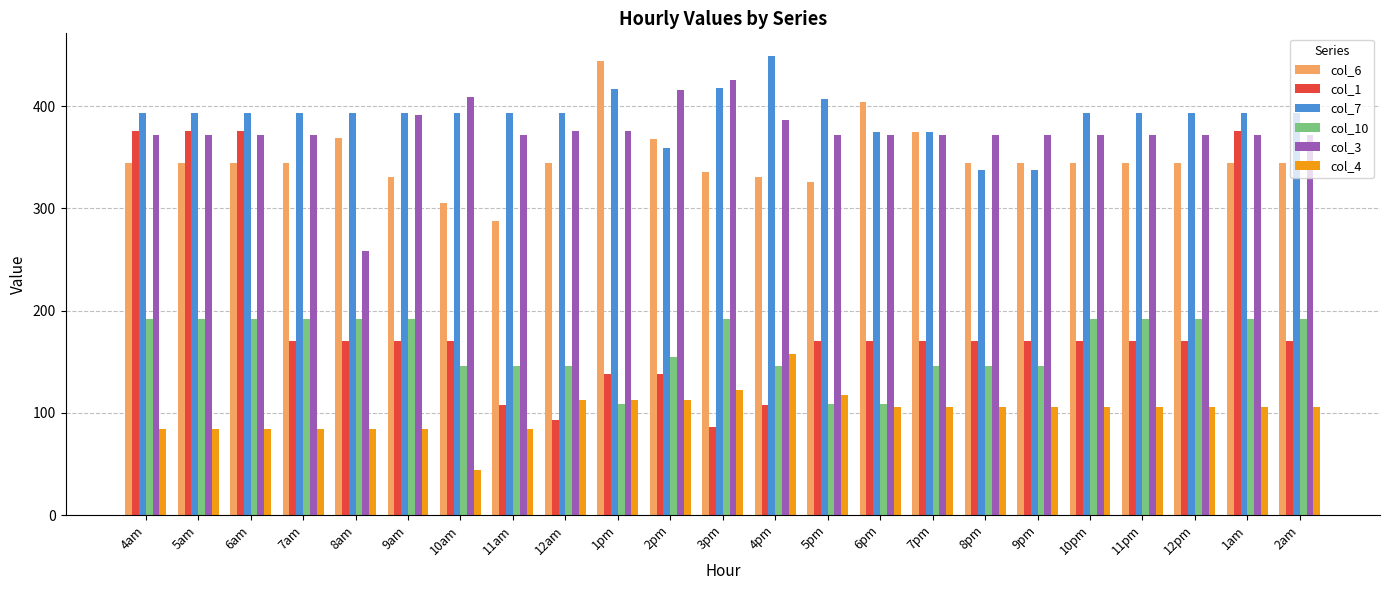

Which series has the largest total across all categories?

col_7